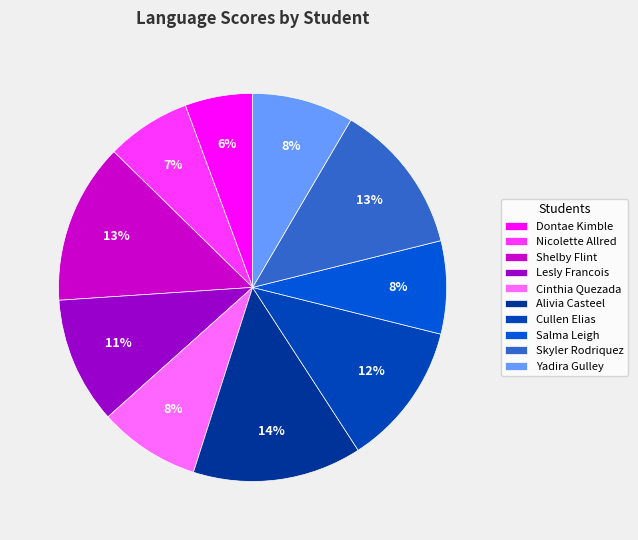

Which has a higher value, Lesly Francois or Alivia Casteel?

Alivia Casteel